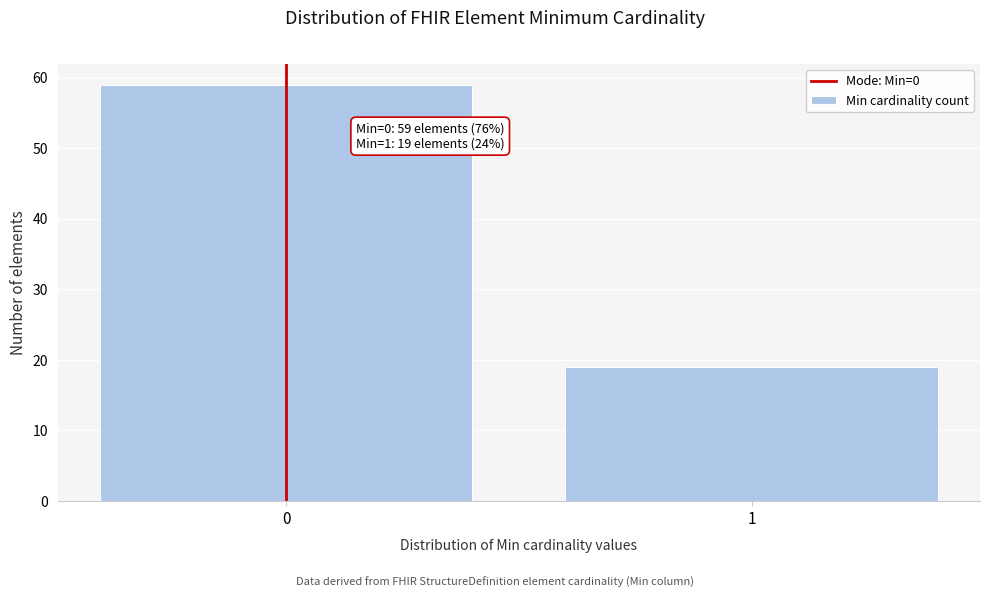

Reading left to right, transcribe all the data shown in this chart.

0=59	1=19